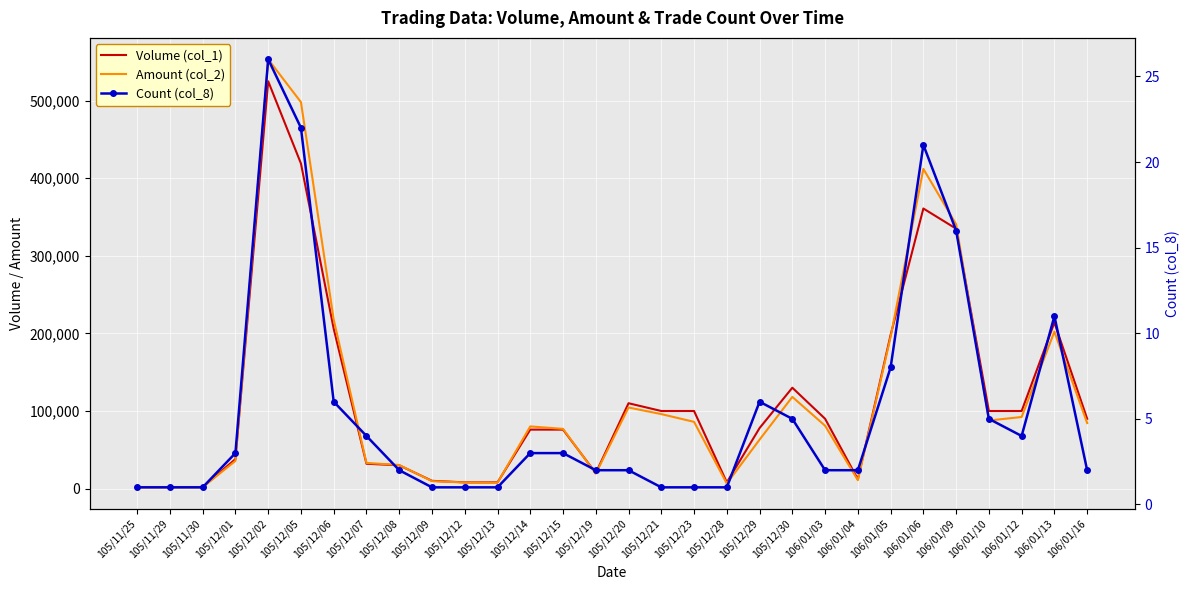

Rank the series by their maximum value, from highest to lowest.

Amount (col_2), Volume (col_1), Count (col_8)